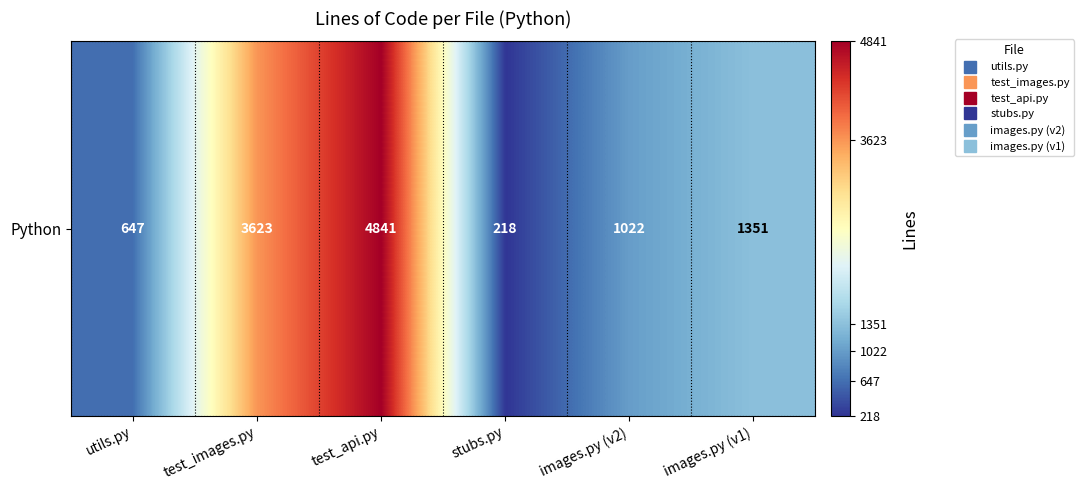

Is it true that the value at images.py (v1) is 2230?

False